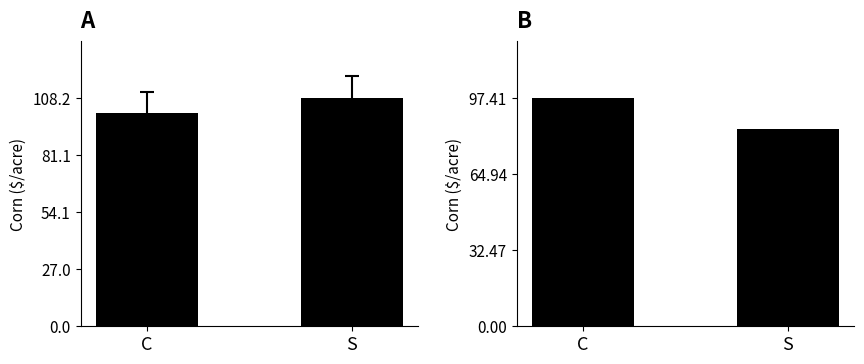

Which category has the lowest value across all series?

S